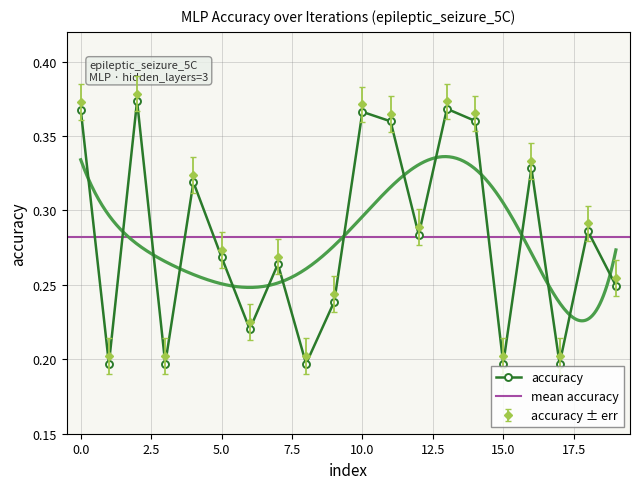

What is the average value?

0.3